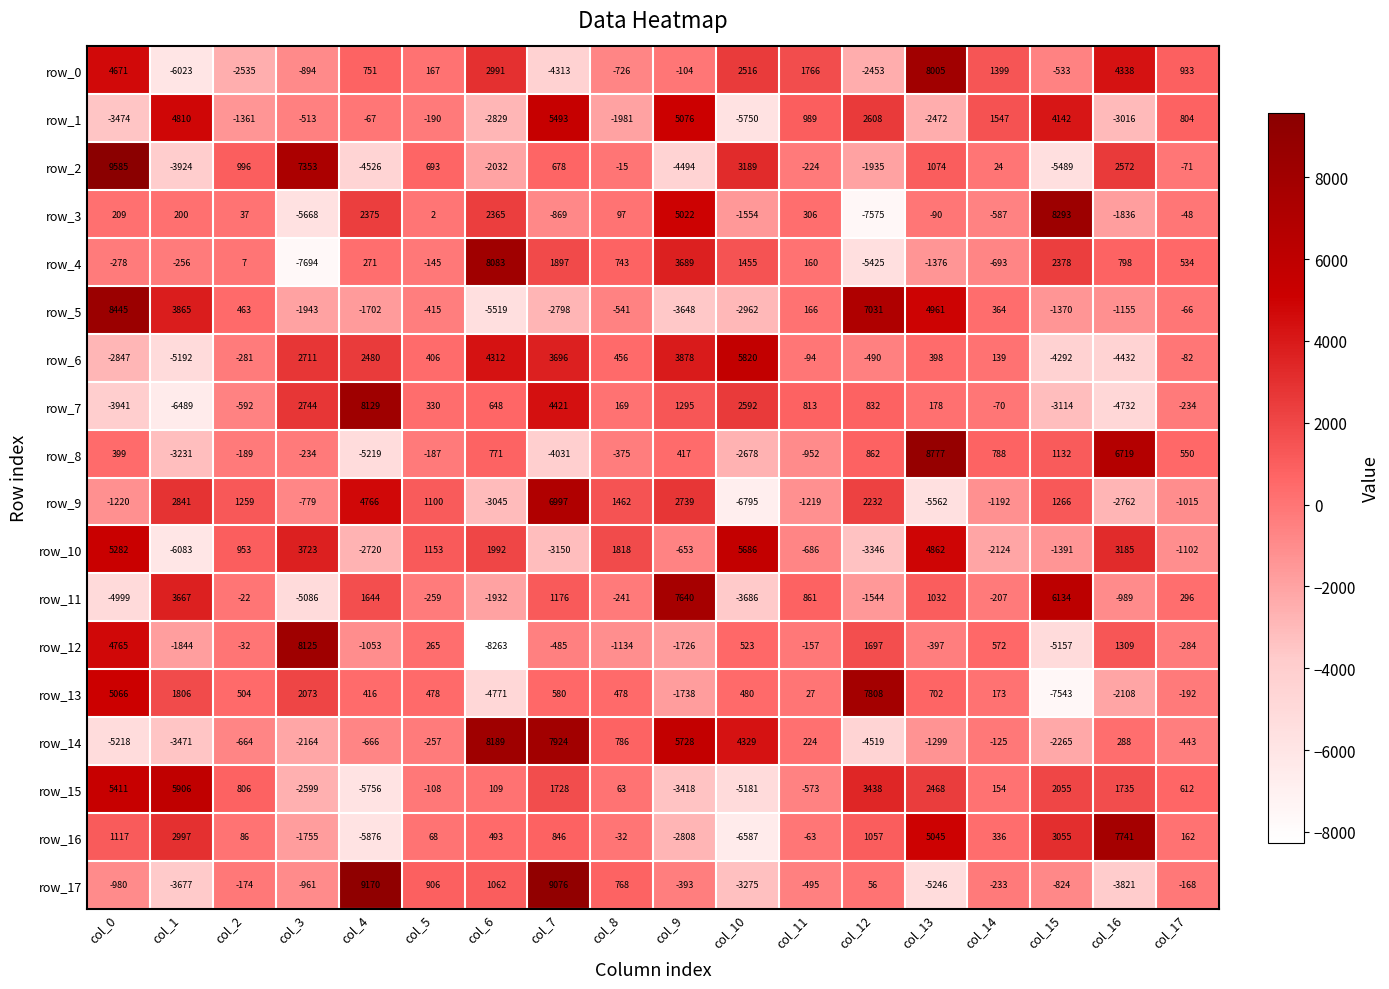

How many values in row_12 are above zero?

7